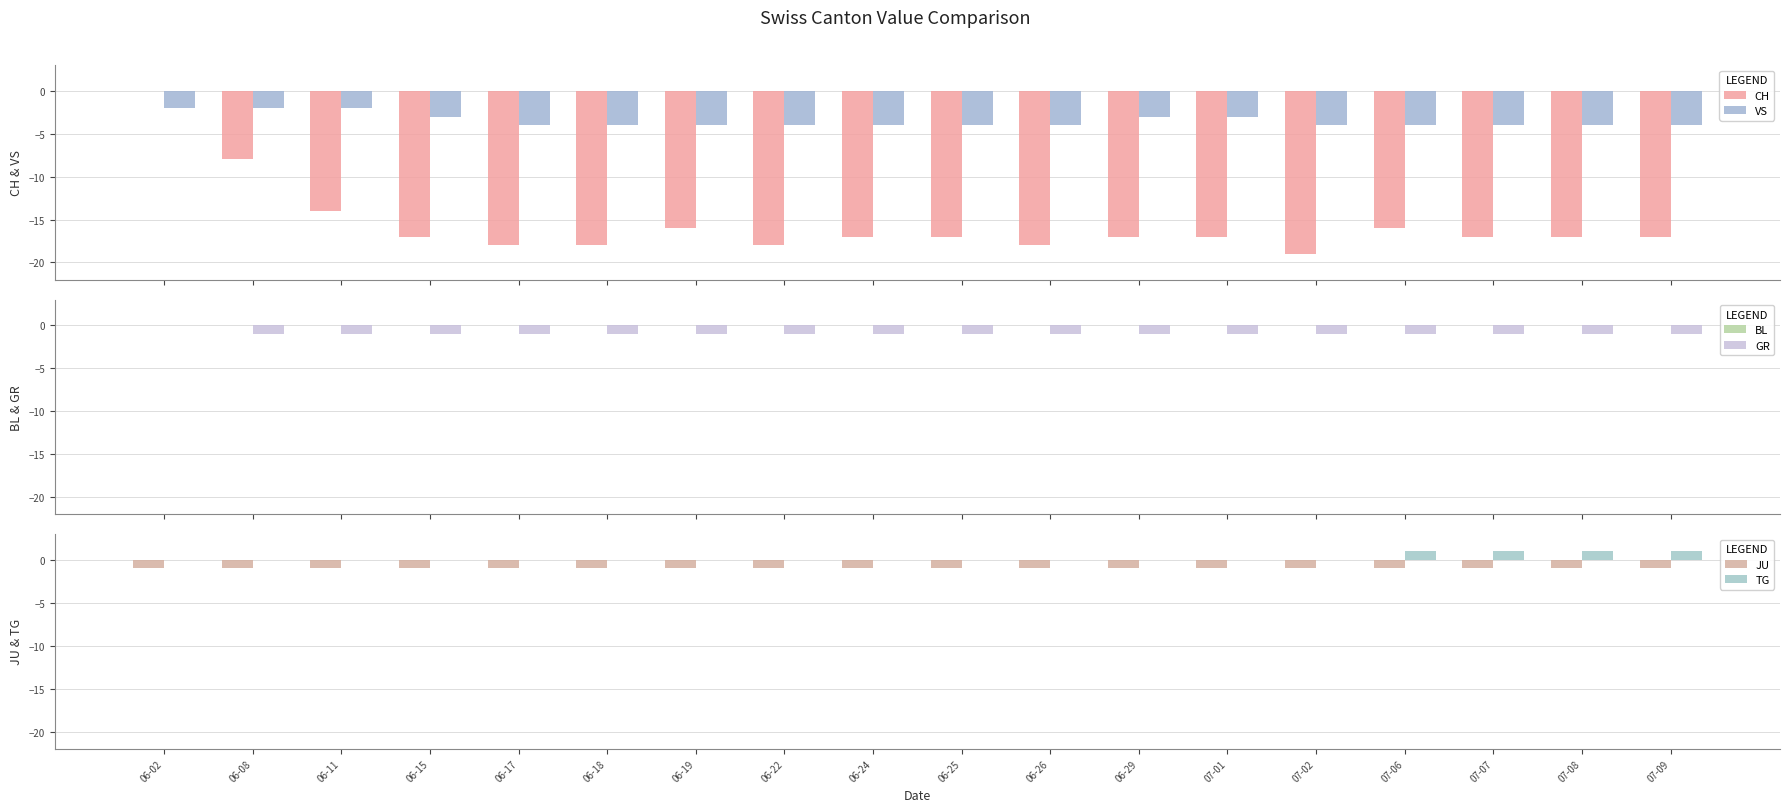

Reading left to right, list all the values displayed in this chart.

CH: 06-02=0	06-08=-8	06-11=-14	06-15=-17	06-17=-18	06-18=-18	06-19=-16	06-22=-18	06-24=-17	06-25=-17	06-26=-18	06-29=-17	07-01=-17	07-02=-19	07-06=-16	07-07=-17	07-08=-17	07-09=-17
VS: 06-02=-2	06-08=-2	06-11=-2	06-15=-3	06-17=-4	06-18=-4	06-19=-4	06-22=-4	06-24=-4	06-25=-4	06-26=-4	06-29=-3	07-01=-3	07-02=-4	07-06=-4	07-07=-4	07-08=-4	07-09=-4
BL: 06-02=0	06-08=0	06-11=0	06-15=0	06-17=0	06-18=0	06-19=0	06-22=0	06-24=0	06-25=0	06-26=0	06-29=0	07-01=0	07-02=0	07-06=0	07-07=0	07-08=0	07-09=0
GR: 06-02=0	06-08=-1	06-11=-1	06-15=-1	06-17=-1	06-18=-1	06-19=-1	06-22=-1	06-24=-1	06-25=-1	06-26=-1	06-29=-1	07-01=-1	07-02=-1	07-06=-1	07-07=-1	07-08=-1	07-09=-1
JU: 06-02=-1	06-08=-1	06-11=-1	06-15=-1	06-17=-1	06-18=-1	06-19=-1	06-22=-1	06-24=-1	06-25=-1	06-26=-1	06-29=-1	07-01=-1	07-02=-1	07-06=-1	07-07=-1	07-08=-1	07-09=-1
TG: 06-02=0	06-08=0	06-11=0	06-15=0	06-17=0	06-18=0	06-19=0	06-22=0	06-24=0	06-25=0	06-26=0	06-29=0	07-01=0	07-02=0	07-06=1	07-07=1	07-08=1	07-09=1